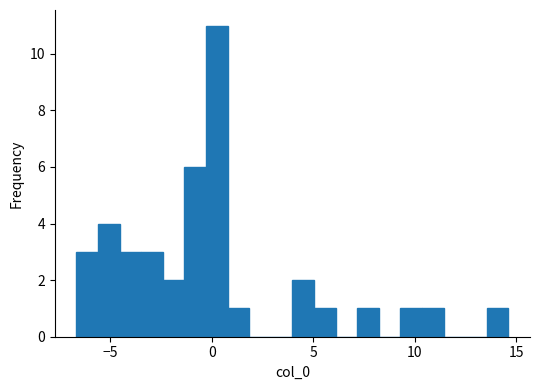

Read against the x-axis, roughly where is the centre of the tallest bar?

0.0